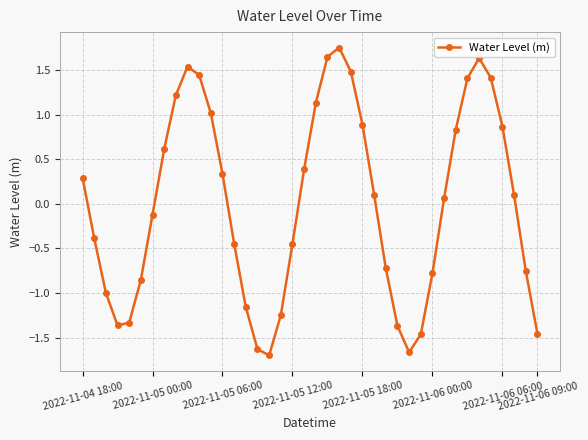

What is the difference between the maximum and minimum values?

3.5